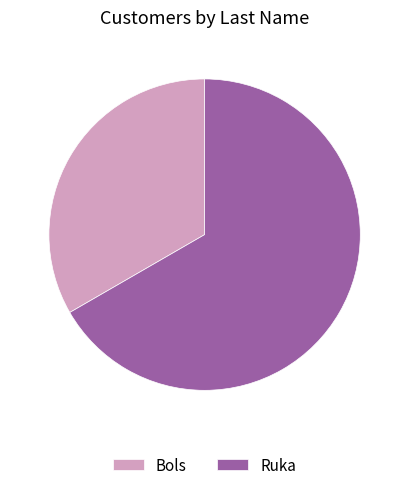

Rank the categories by value from highest to lowest.

Ruka, Bols